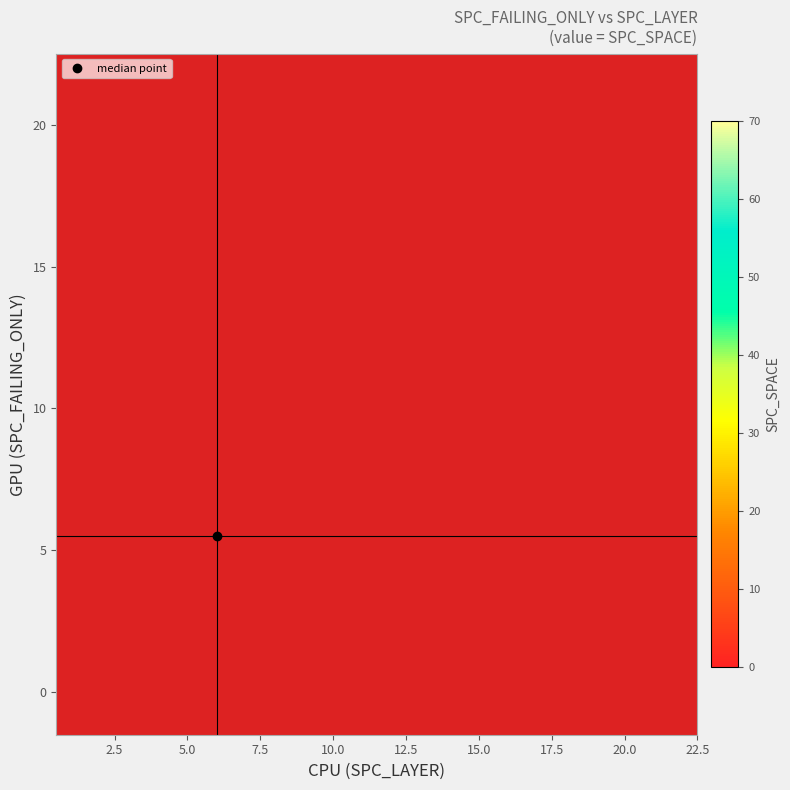

What is the greatest value displayed?

42.0